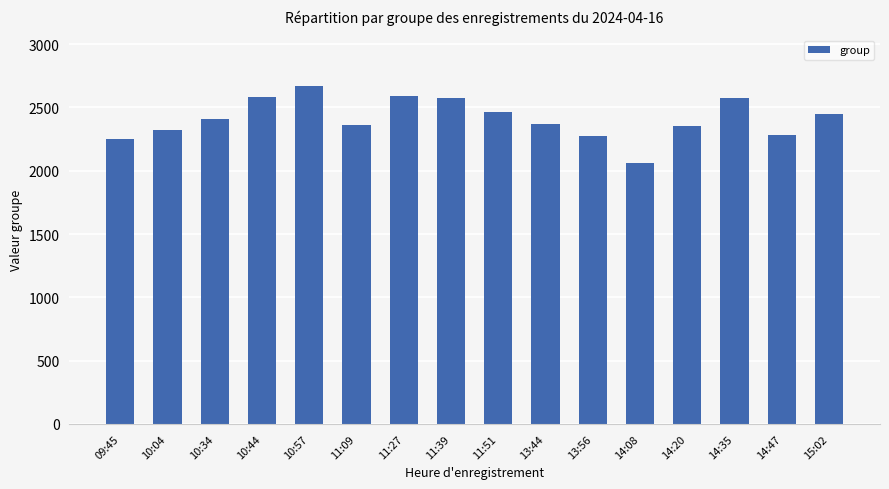

How many categories are shown in the chart?

16